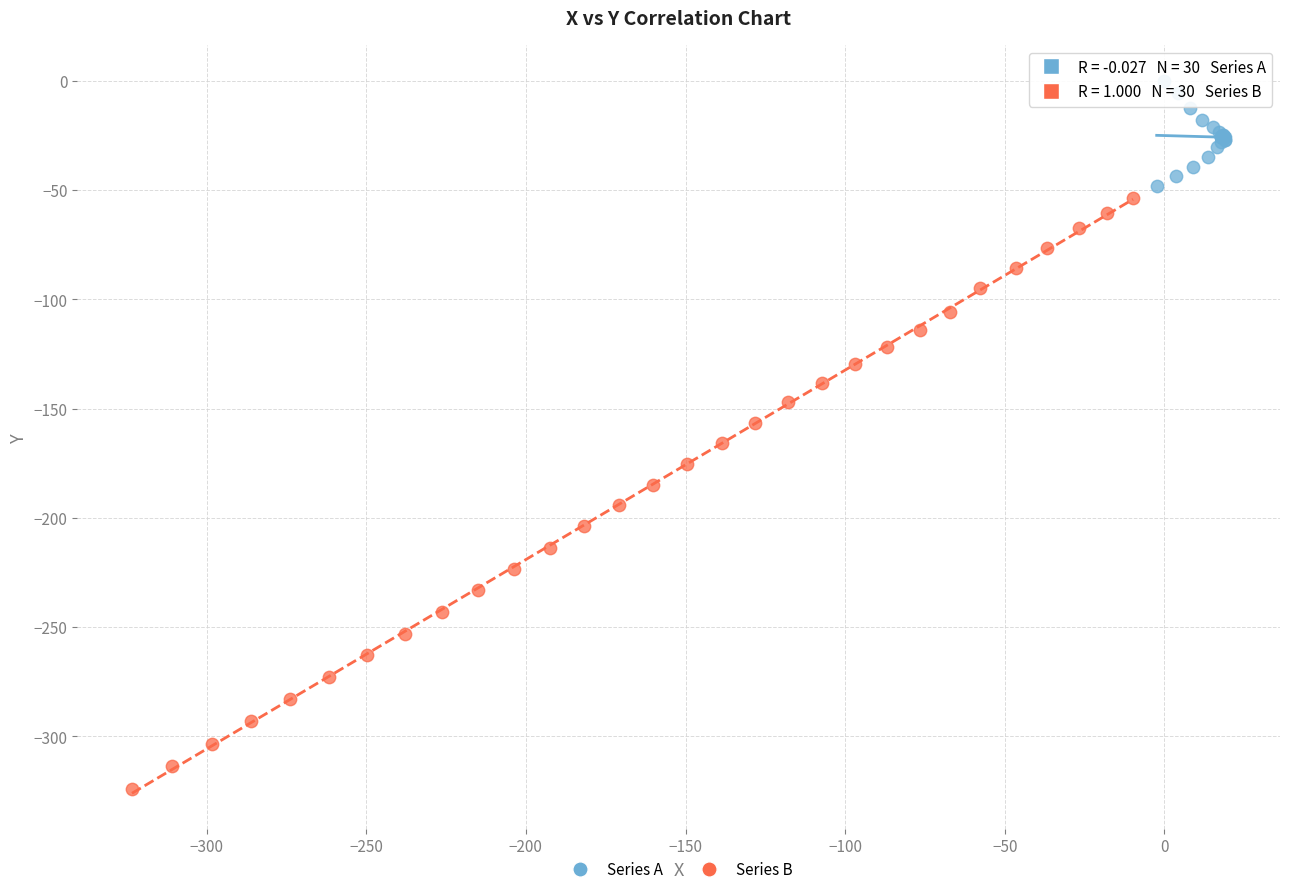

Which series contains the highest Y value?

Series A